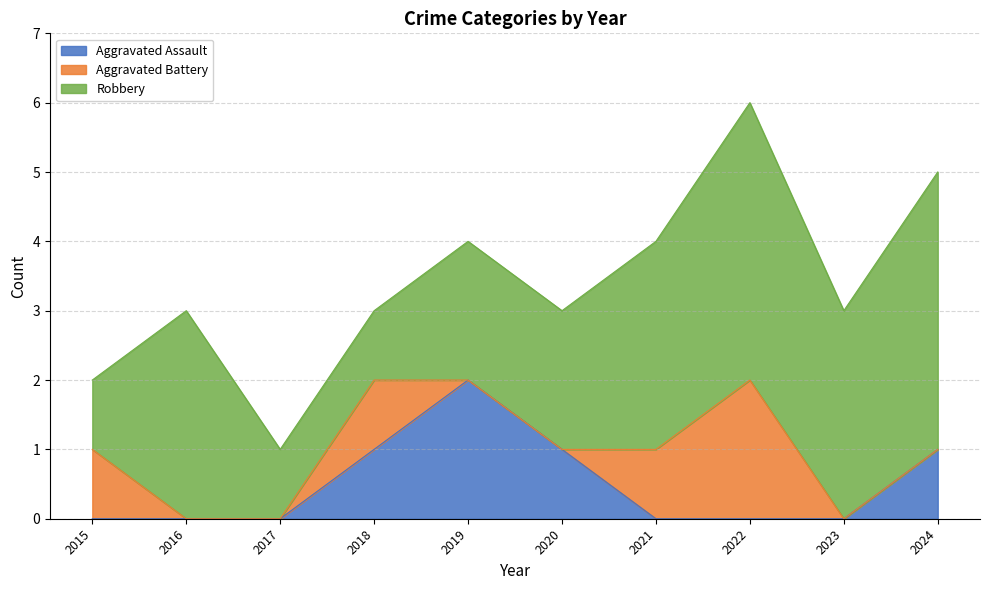

Reading left to right, list all the values displayed in this chart.

Aggravated Assault: 2015=0	2016=0	2017=0	2018=1	2019=2	2020=1	2021=0	2022=0	2023=0	2024=1
Aggravated Battery: 2015=1	2016=0	2017=0	2018=1	2019=0	2020=0	2021=1	2022=2	2023=0	2024=0
Robbery: 2015=1	2016=3	2017=1	2018=1	2019=2	2020=2	2021=3	2022=4	2023=3	2024=4